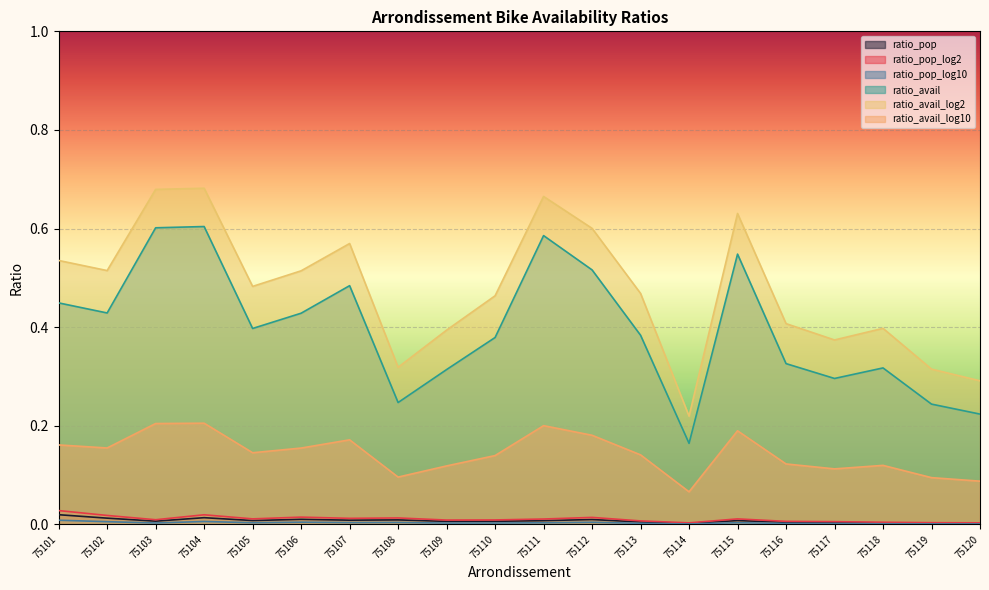

How many interior local peaks does the ratio_pop_log10 series have?

5